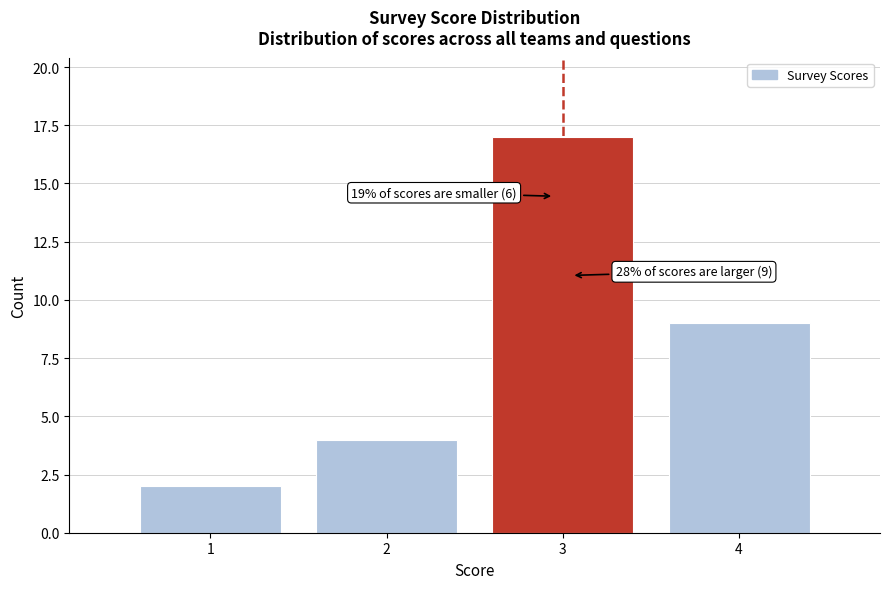

Over which range of the x-axis is the bar tallest?

2.5 to 3.5